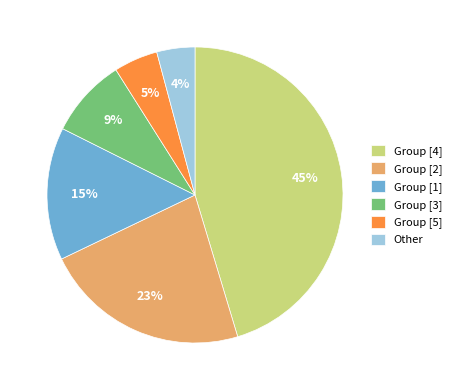

True or false: Group [3] accounts for 21% of the total.

False